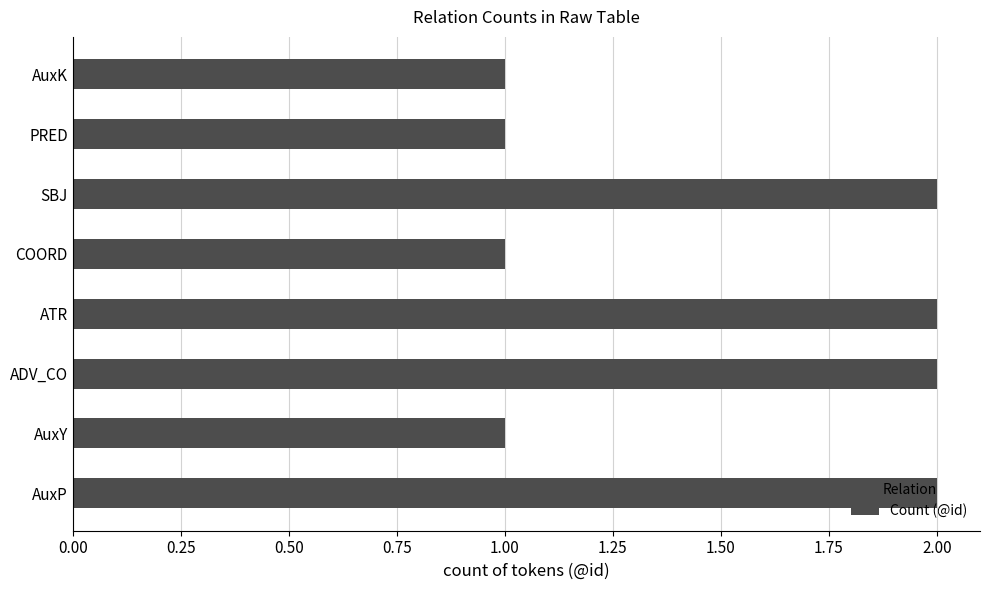

Are the bars horizontal?

Yes